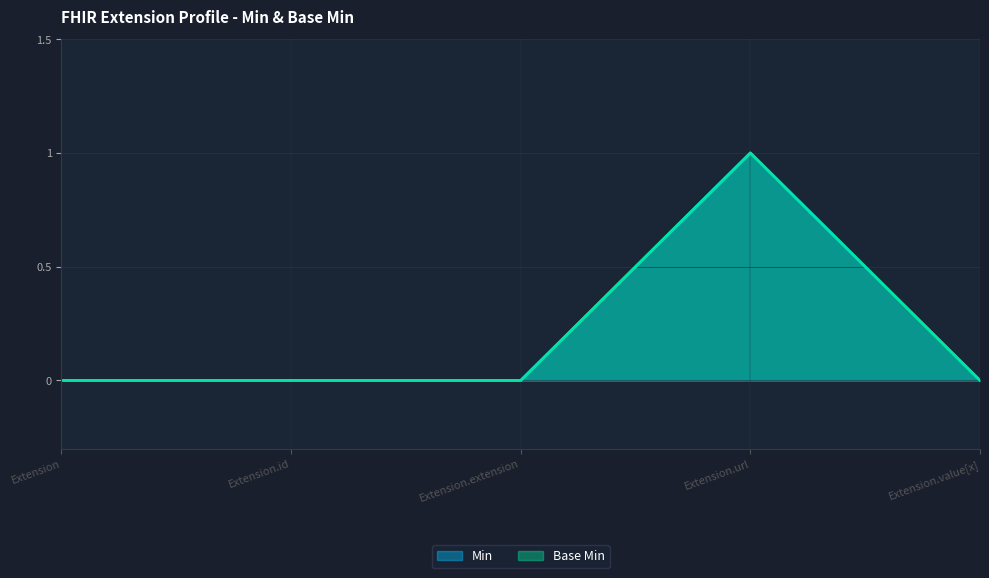

Which category has the lowest value across all series?

Extension